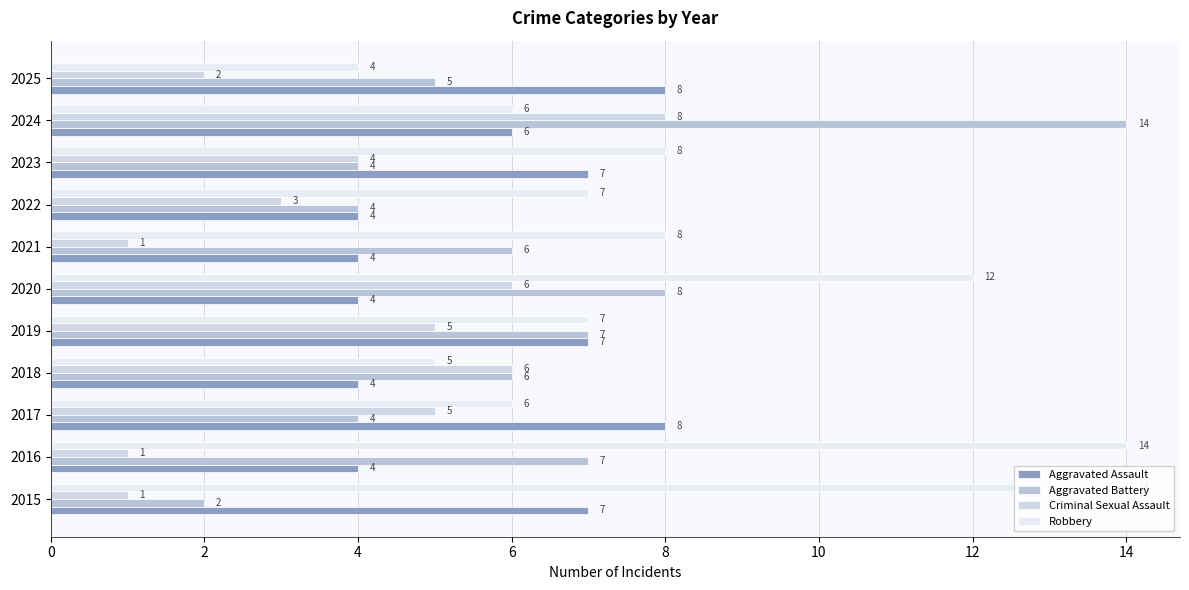

What is the label of the 10th bar from the right?

2